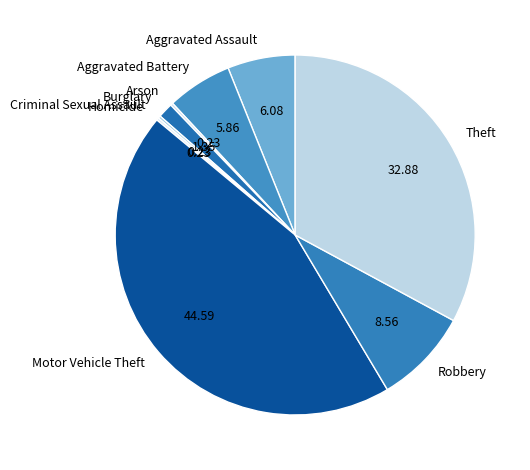

Is it true that Aggravated Assault is 6% of the pie?

True